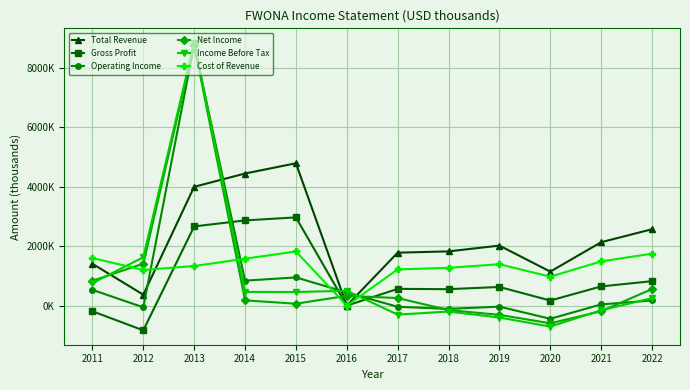

What is the difference between the maximum and second lowest values in the Net Income series?

9091000